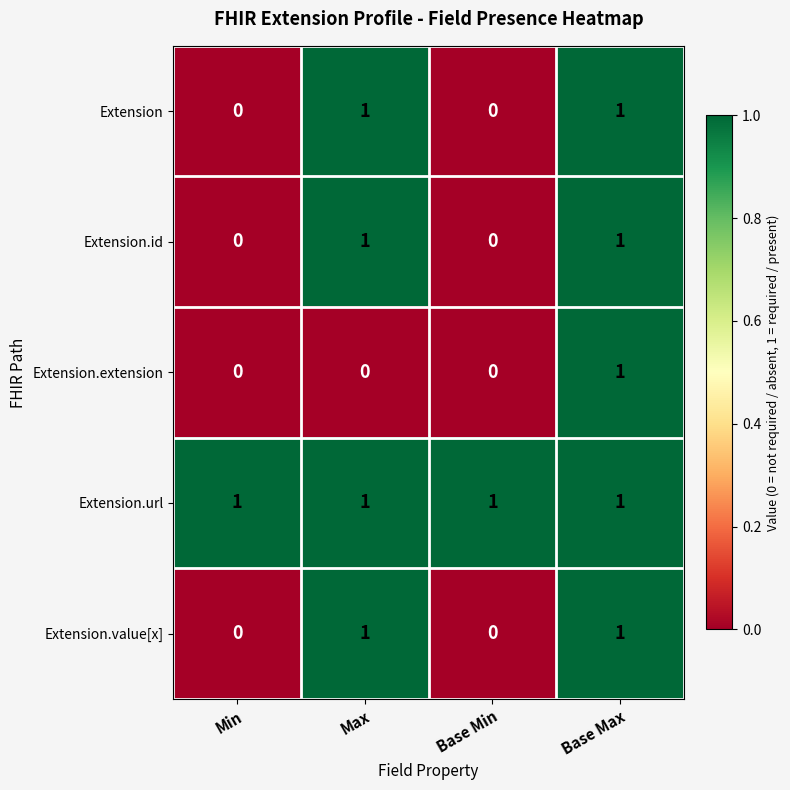

Count the Extension.id values in the range 0 to 1.

4